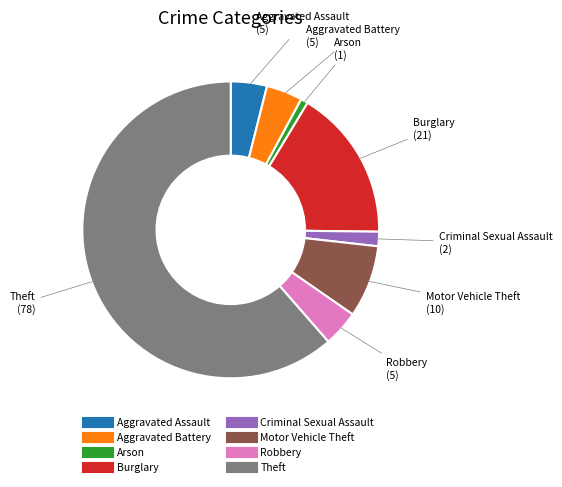

Does Burglary represent more than half of the total?

No